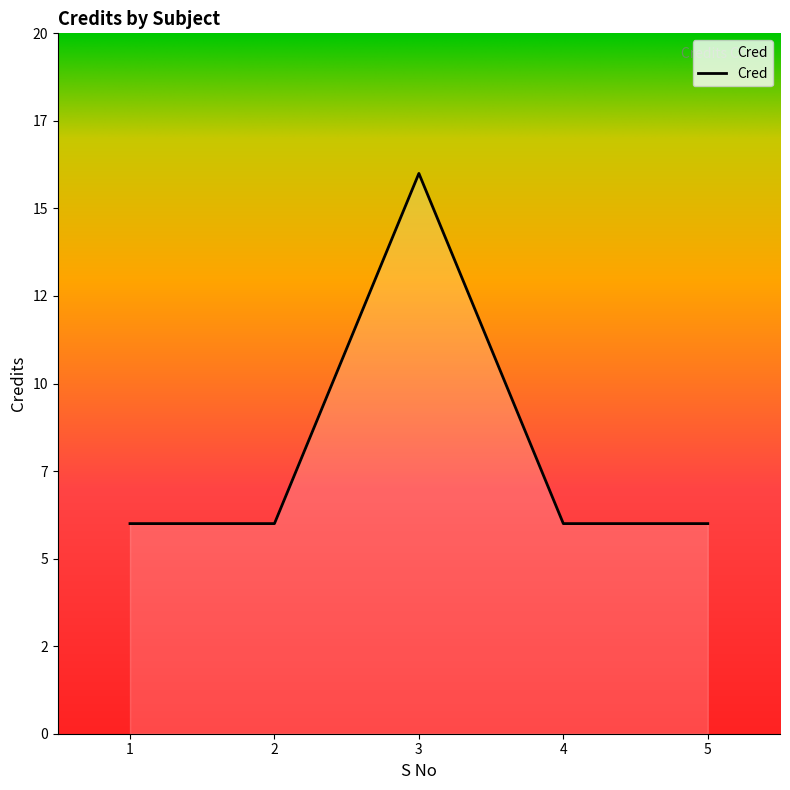

Does the chart have visible grid lines?

No